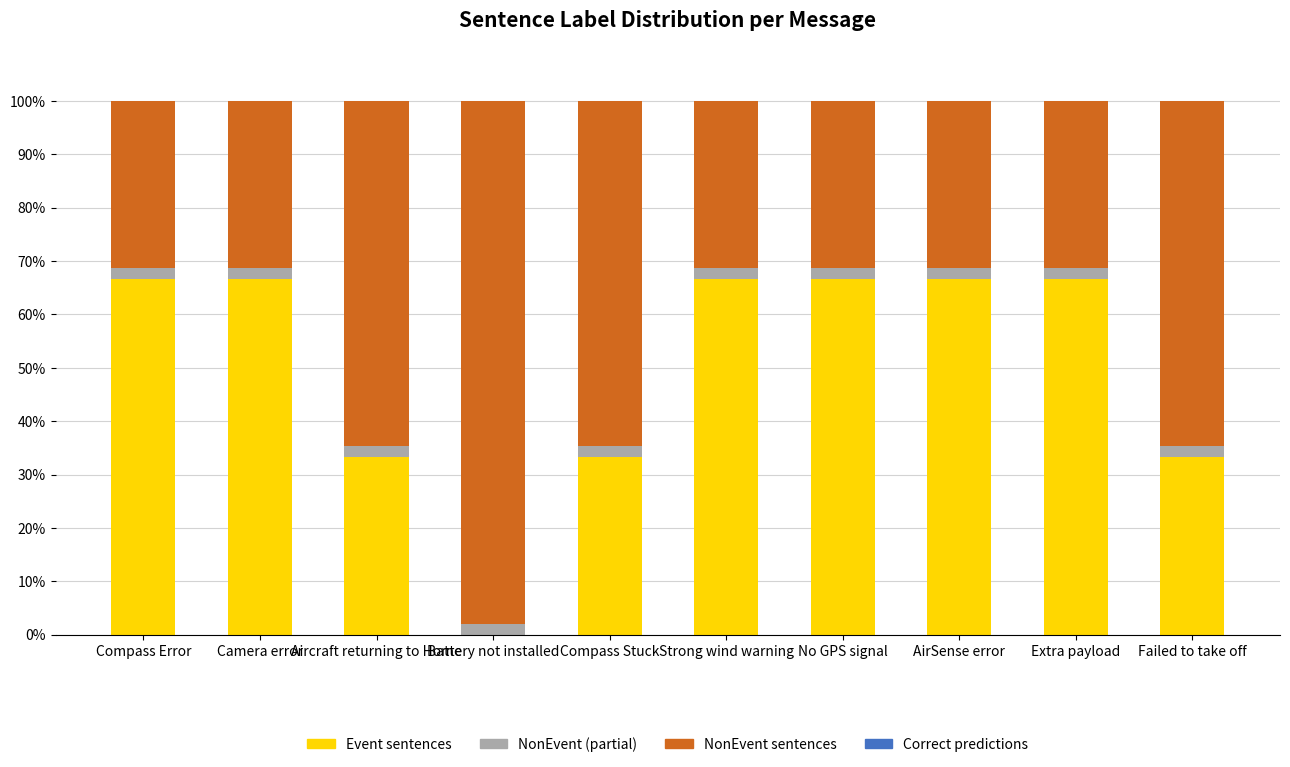

How many distinct data groups are displayed?

4